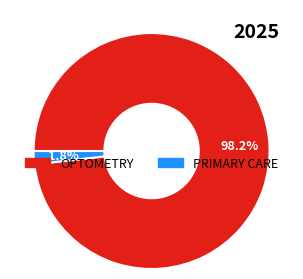

The OPTOMETRY slice represents 84% of the pie. True or false?

False